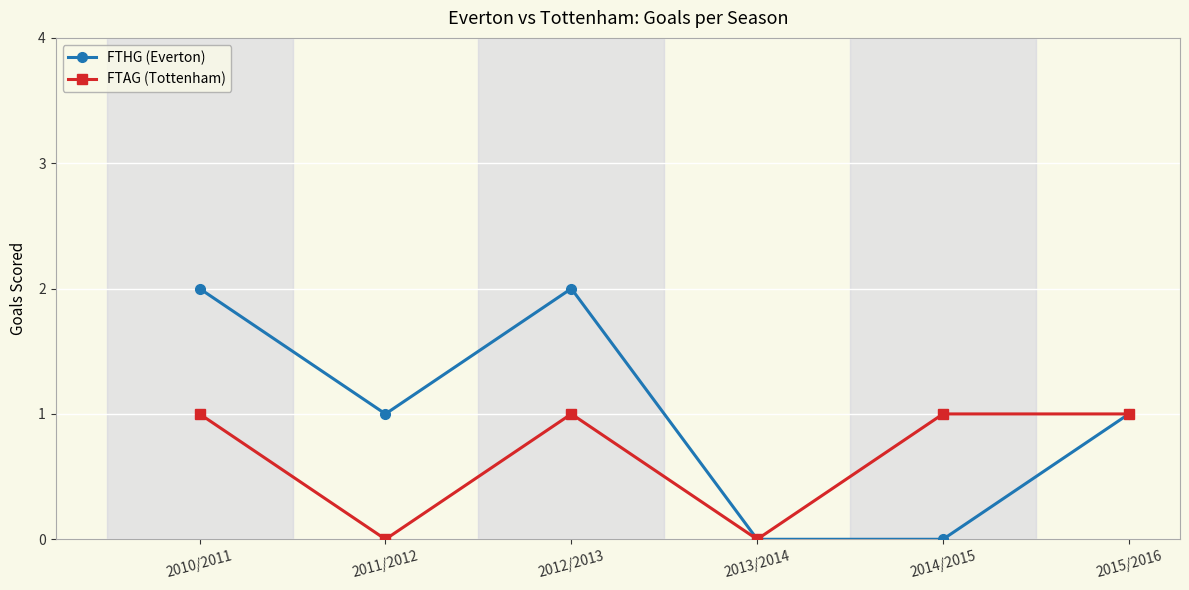

Is it true that FTHG (Everton) equals 3 at 2010/2011?

False